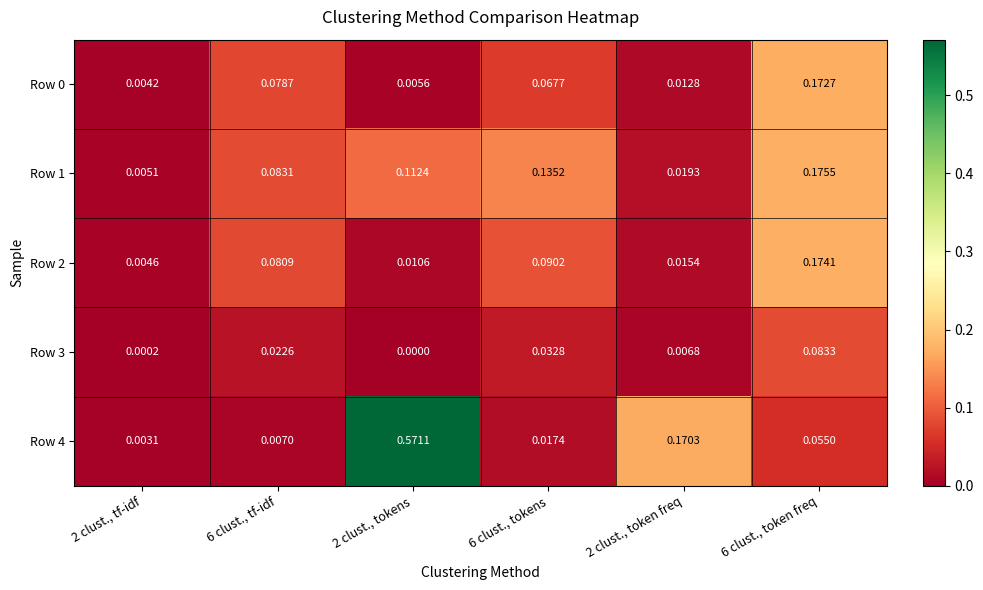

Is the value of Row 3 at 6 clust., token freq greater than the value of Row 0 at 6 clust., tf-idf?

Yes